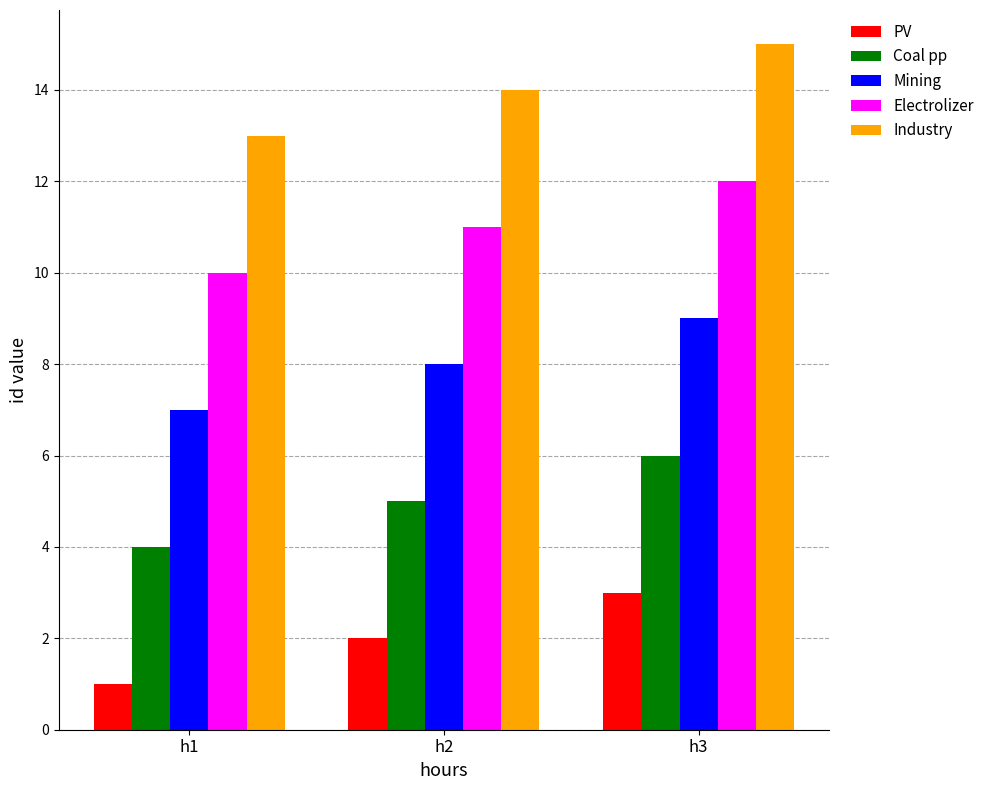

Which label corresponds to the smallest value in the chart?

h1